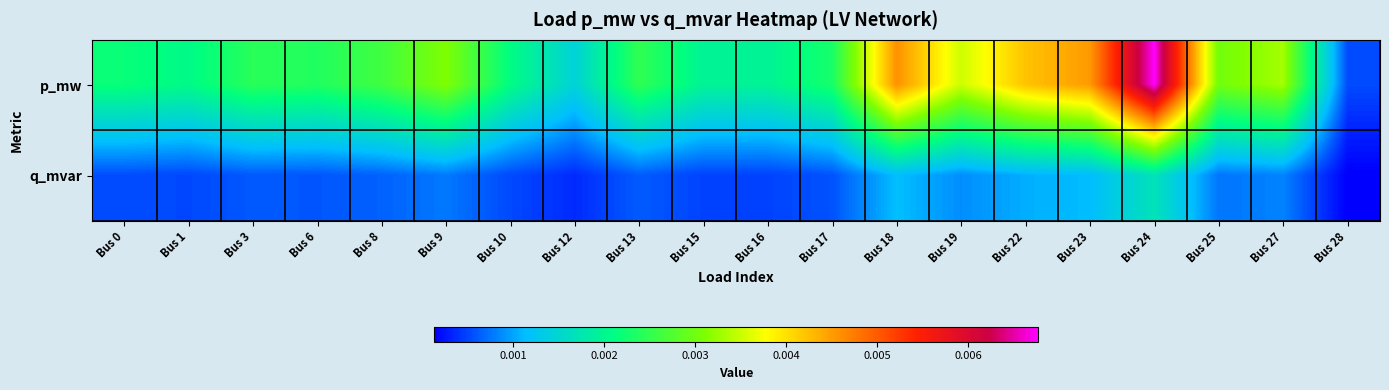

At which category is the sum across all series the highest?

Bus 24